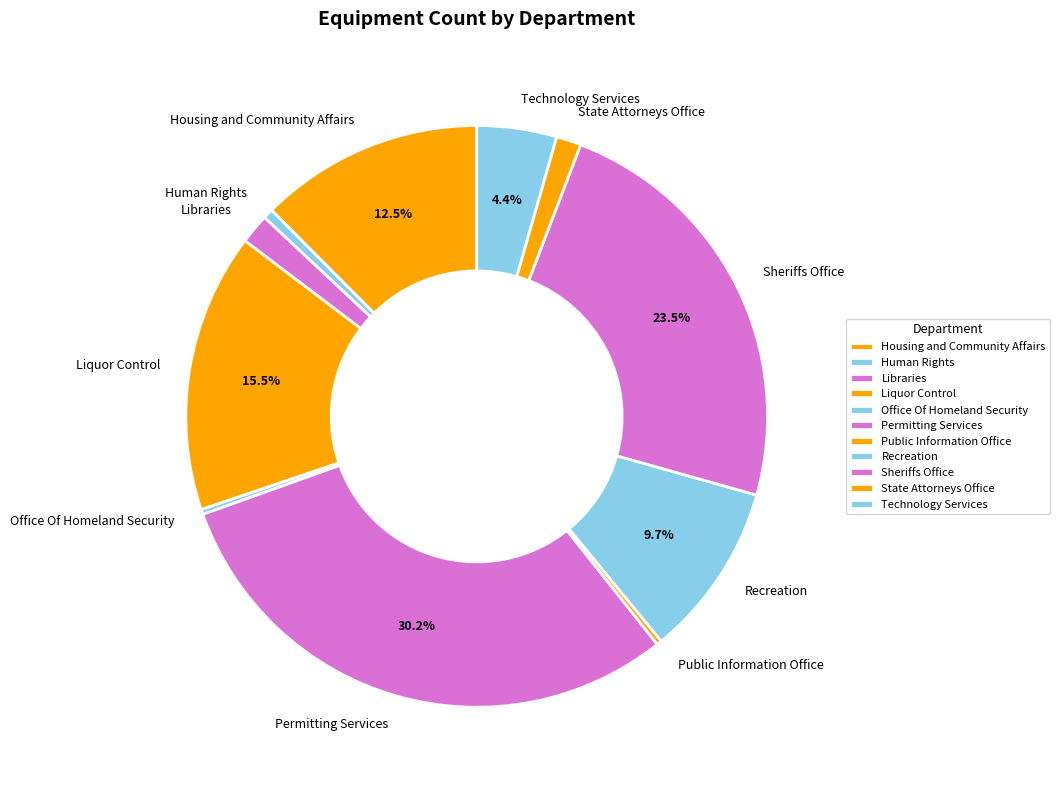

What percentage do Technology Services and Permitting Services together represent?

34.6%